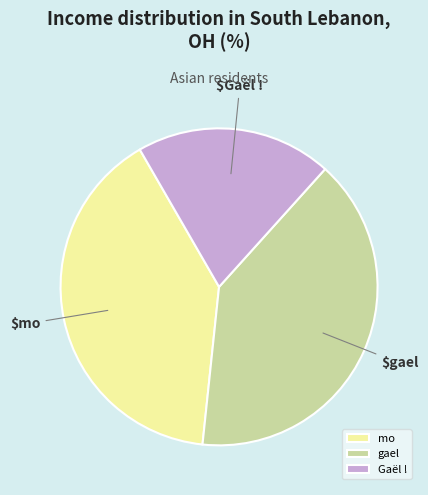

Which category has the smallest portion of the pie?

Gaël !